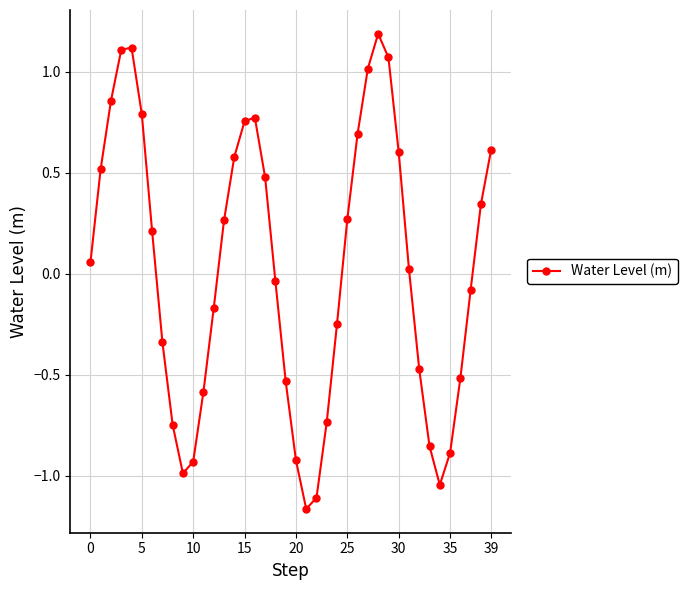

What is the greatest value displayed?

1.2